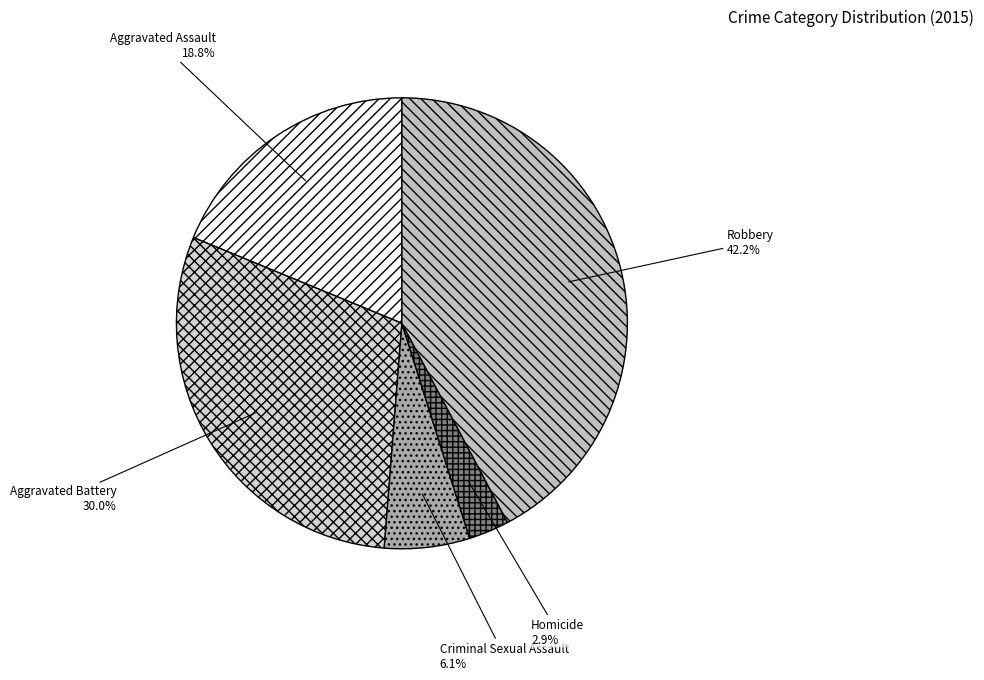

What is the ratio of the value at Criminal Sexual Assault to the value at Homicide?

2.1